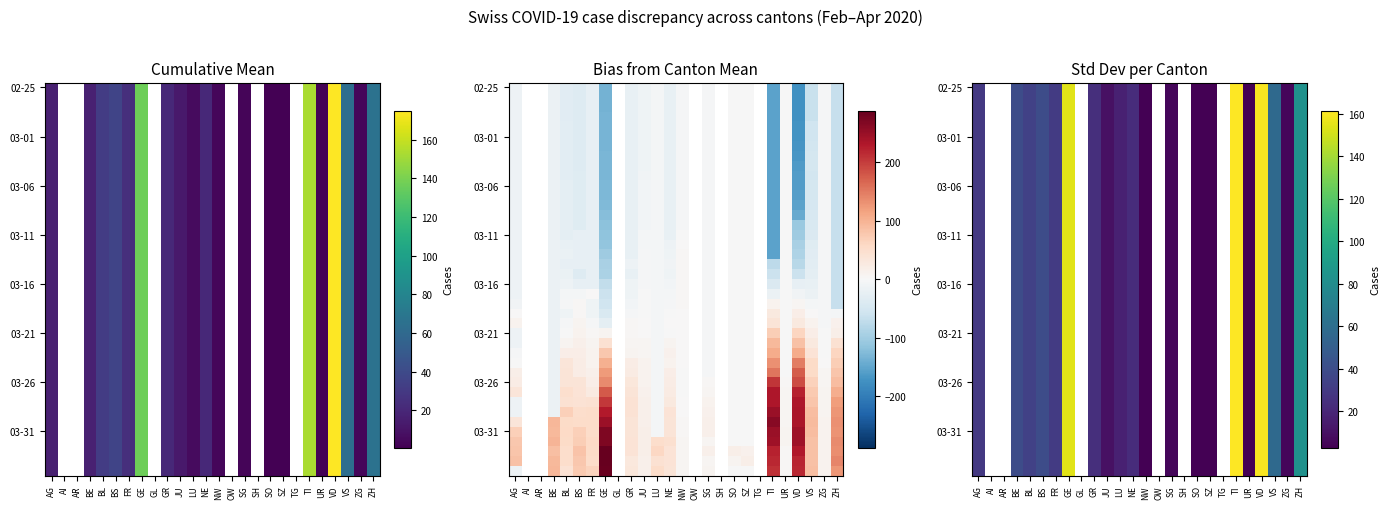

How many series are shown in this chart?

40